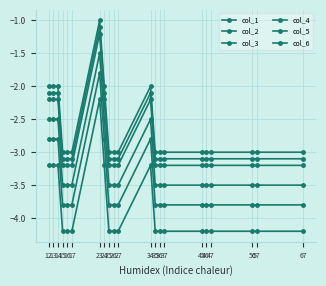

What is the difference between the maximum and minimum values in the col_3 series?

2.0